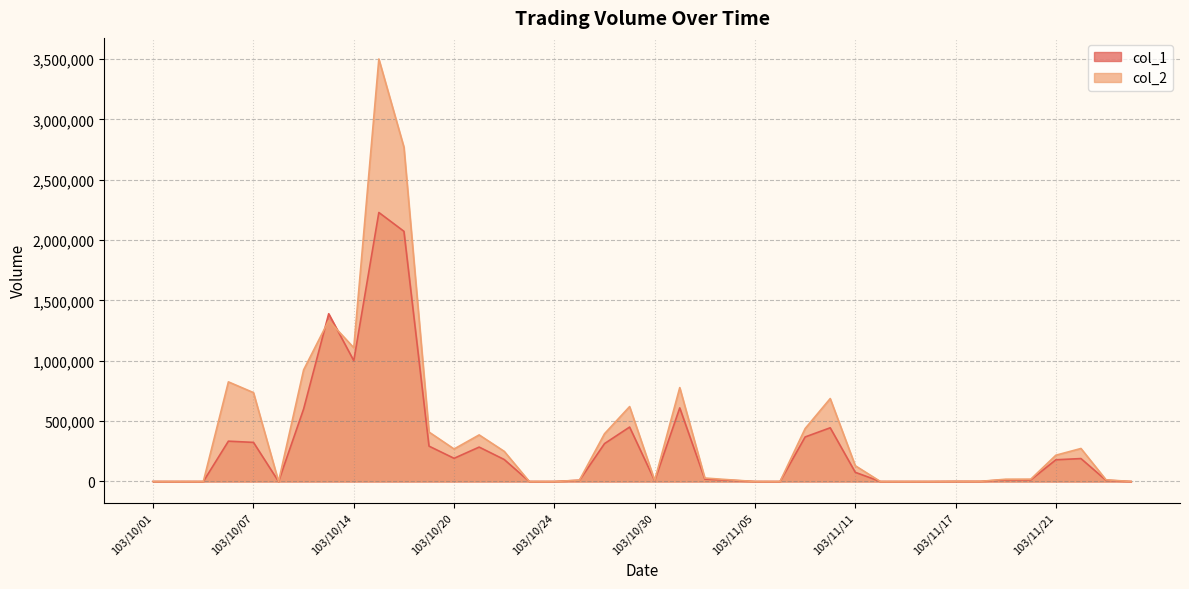

True or false: col_2 and col_1 intersect in this chart.

True